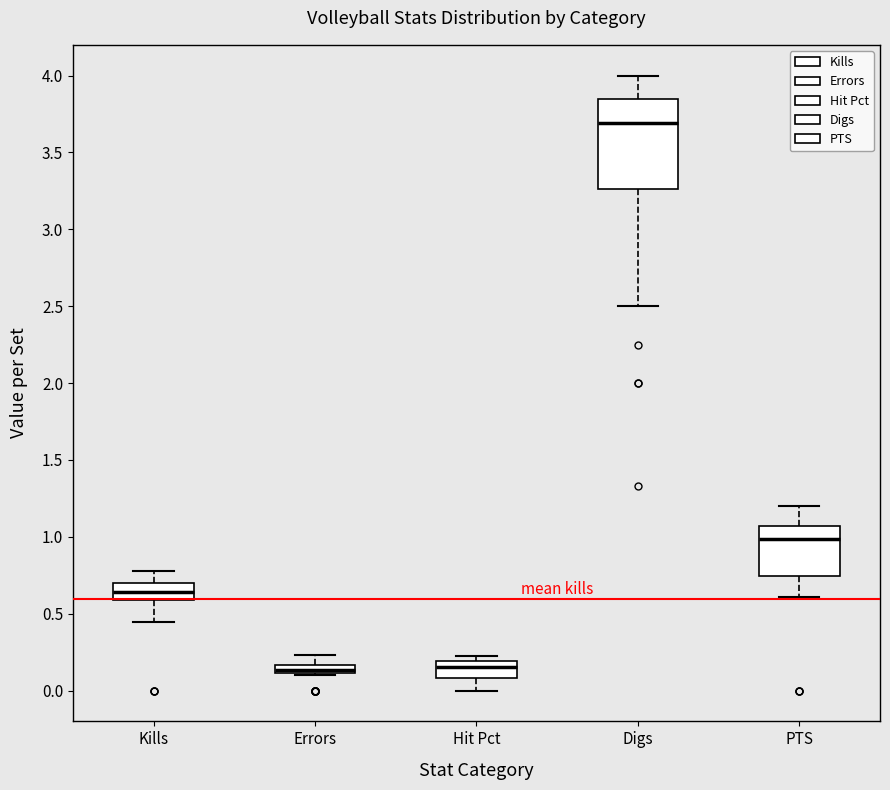

Where is the lower edge of the box for Errors on the y-axis? The values are not printed on the chart, so give them approximately, as read against the axis.

0.10